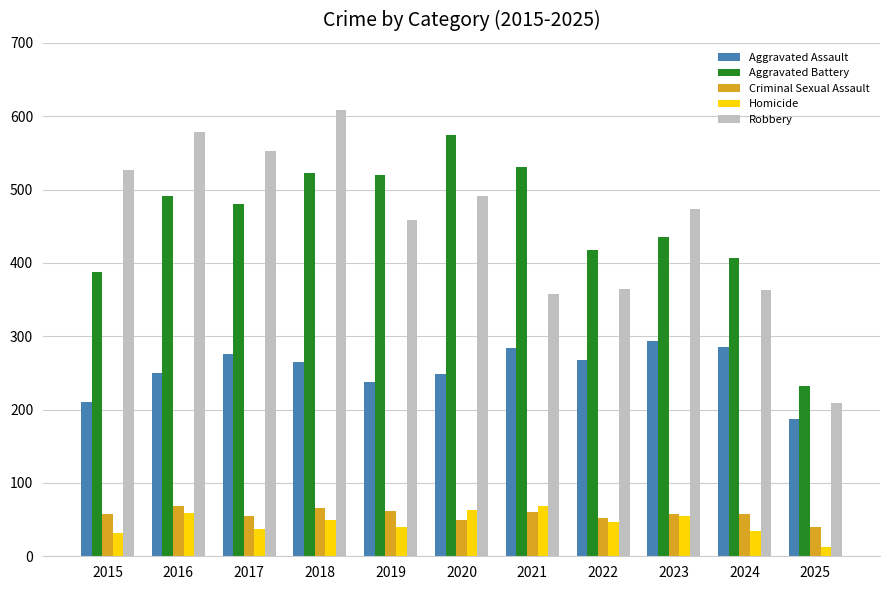

What is the value of the Homicide bar at the 5th from the left?

40